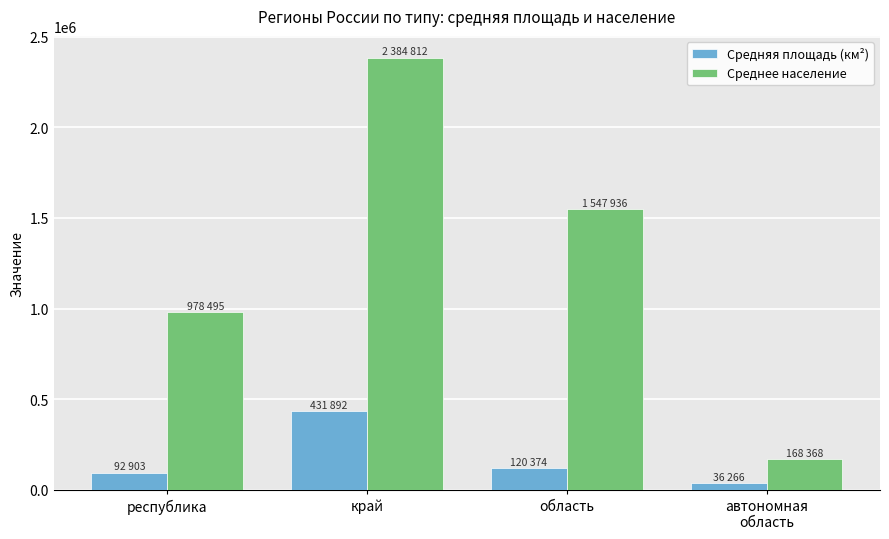

What is the average value of the Средняя площадь (км²) series?

170359